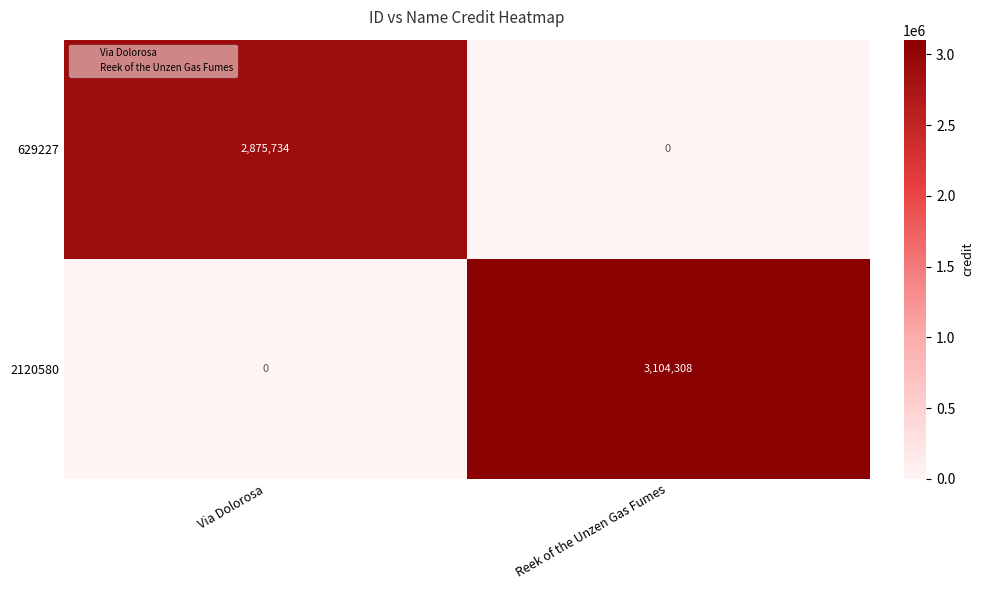

At which category does the chart reach its peak across all series?

Reek of the Unzen Gas Fumes